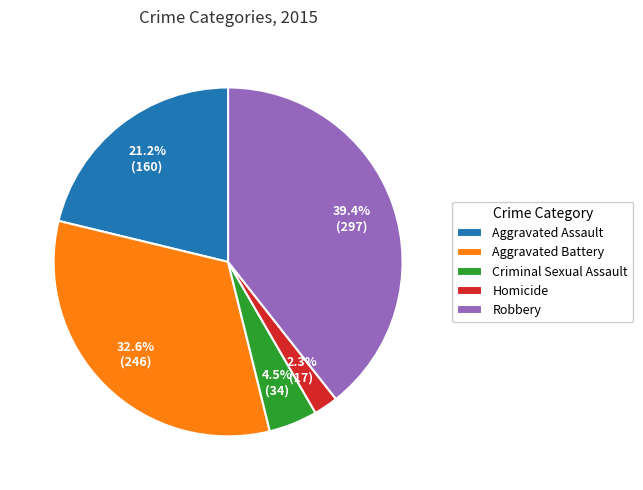

Rank the categories by value from lowest to highest.

Homicide, Criminal Sexual Assault, Aggravated Assault, Aggravated Battery, Robbery